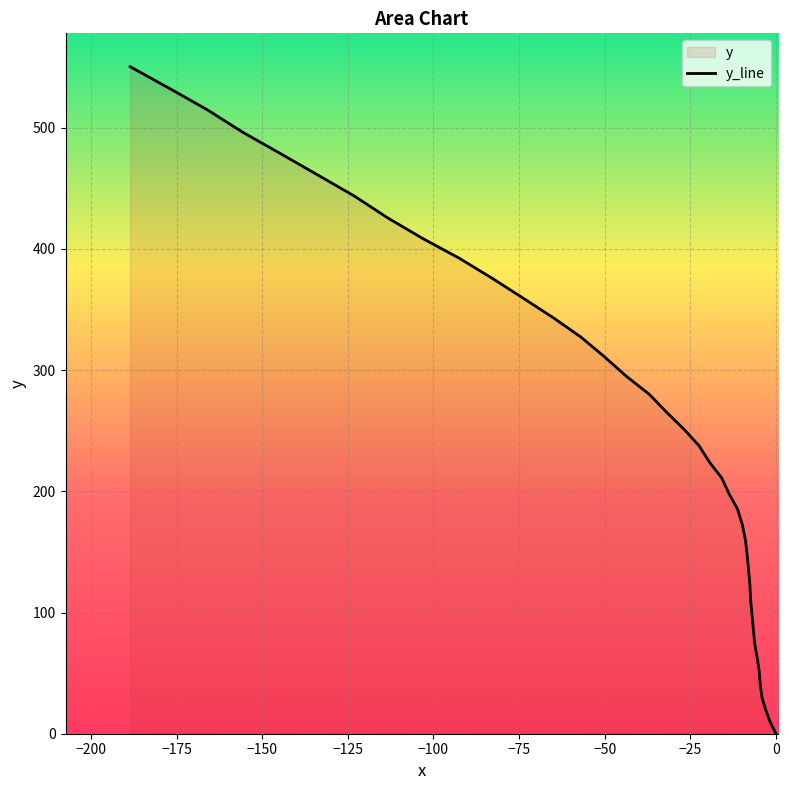

Does the chart display data point markers on the line(s)?

No